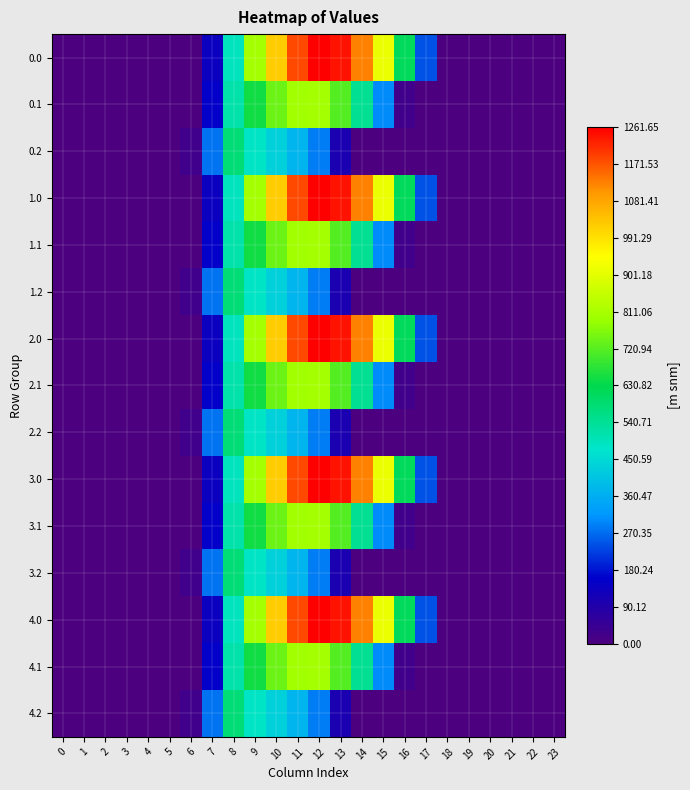

Reading left to right, extract all data points from this chart.

0.0: 0=0.0	1=0.0	2=0.0	3=0.0	4=0.0	5=0.0	6=0.0	7=134.3	8=489.3	9=804.0	10=1023.2	11=1185.2	12=1261.6	13=1237.4	14=1128.6	15=911.8	16=613.0	17=243.5	18=0.0	19=0.0	20=0.0	21=0.0	22=0.0	23=0.0
0.1: 0=0.0	1=0.0	2=0.0	3=0.0	4=0.0	5=0.0	6=0.0	7=153.2	8=514.8	9=646.9	10=742.1	11=800.2	12=806.9	13=715.3	14=544.1	15=301.4	16=26.8	17=0.0	18=0.0	19=0.0	20=0.0	21=0.0	22=0.0	23=0.0
0.2: 0=0.0	1=0.0	2=0.0	3=0.0	4=0.0	5=0.0	6=29.3	7=276.9	8=576.6	9=480.7	10=430.5	11=374.4	12=289.5	13=107.8	14=0.0	15=0.0	16=0.0	17=0.0	18=0.0	19=0.0	20=0.0	21=0.0	22=0.0	23=0.0
1.0: 0=0.0	1=0.0	2=0.0	3=0.0	4=0.0	5=0.0	6=0.0	7=134.3	8=489.3	9=804.0	10=1023.2	11=1185.2	12=1261.6	13=1237.4	14=1128.6	15=911.8	16=613.0	17=243.5	18=0.0	19=0.0	20=0.0	21=0.0	22=0.0	23=0.0
1.1: 0=0.0	1=0.0	2=0.0	3=0.0	4=0.0	5=0.0	6=0.0	7=153.2	8=514.8	9=646.9	10=742.1	11=800.2	12=806.9	13=715.3	14=544.1	15=301.4	16=26.8	17=0.0	18=0.0	19=0.0	20=0.0	21=0.0	22=0.0	23=0.0
1.2: 0=0.0	1=0.0	2=0.0	3=0.0	4=0.0	5=0.0	6=29.3	7=276.9	8=576.6	9=480.7	10=430.5	11=374.4	12=289.5	13=107.8	14=0.0	15=0.0	16=0.0	17=0.0	18=0.0	19=0.0	20=0.0	21=0.0	22=0.0	23=0.0
2.0: 0=0.0	1=0.0	2=0.0	3=0.0	4=0.0	5=0.0	6=0.0	7=134.3	8=489.3	9=804.0	10=1023.2	11=1185.2	12=1261.6	13=1237.4	14=1128.6	15=911.8	16=613.0	17=243.5	18=0.0	19=0.0	20=0.0	21=0.0	22=0.0	23=0.0
2.1: 0=0.0	1=0.0	2=0.0	3=0.0	4=0.0	5=0.0	6=0.0	7=153.2	8=514.8	9=646.9	10=742.1	11=800.2	12=806.9	13=715.3	14=544.1	15=301.4	16=26.8	17=0.0	18=0.0	19=0.0	20=0.0	21=0.0	22=0.0	23=0.0
2.2: 0=0.0	1=0.0	2=0.0	3=0.0	4=0.0	5=0.0	6=29.3	7=276.9	8=576.6	9=480.7	10=430.5	11=374.4	12=289.5	13=107.8	14=0.0	15=0.0	16=0.0	17=0.0	18=0.0	19=0.0	20=0.0	21=0.0	22=0.0	23=0.0
3.0: 0=0.0	1=0.0	2=0.0	3=0.0	4=0.0	5=0.0	6=0.0	7=134.3	8=489.3	9=804.0	10=1023.2	11=1185.2	12=1261.6	13=1237.4	14=1128.6	15=911.8	16=613.0	17=243.5	18=0.0	19=0.0	20=0.0	21=0.0	22=0.0	23=0.0
3.1: 0=0.0	1=0.0	2=0.0	3=0.0	4=0.0	5=0.0	6=0.0	7=153.2	8=514.8	9=646.9	10=742.1	11=800.2	12=806.9	13=715.3	14=544.1	15=301.4	16=26.8	17=0.0	18=0.0	19=0.0	20=0.0	21=0.0	22=0.0	23=0.0
3.2: 0=0.0	1=0.0	2=0.0	3=0.0	4=0.0	5=0.0	6=29.3	7=276.9	8=576.6	9=480.7	10=430.5	11=374.4	12=289.5	13=107.8	14=0.0	15=0.0	16=0.0	17=0.0	18=0.0	19=0.0	20=0.0	21=0.0	22=0.0	23=0.0
4.0: 0=0.0	1=0.0	2=0.0	3=0.0	4=0.0	5=0.0	6=0.0	7=134.3	8=489.3	9=804.0	10=1023.2	11=1185.2	12=1261.6	13=1237.4	14=1128.6	15=911.8	16=613.0	17=243.5	18=0.0	19=0.0	20=0.0	21=0.0	22=0.0	23=0.0
4.1: 0=0.0	1=0.0	2=0.0	3=0.0	4=0.0	5=0.0	6=0.0	7=153.2	8=514.8	9=646.9	10=742.1	11=800.2	12=806.9	13=715.3	14=544.1	15=301.4	16=26.8	17=0.0	18=0.0	19=0.0	20=0.0	21=0.0	22=0.0	23=0.0
4.2: 0=0.0	1=0.0	2=0.0	3=0.0	4=0.0	5=0.0	6=29.3	7=276.9	8=576.6	9=480.7	10=430.5	11=374.4	12=289.5	13=107.8	14=0.0	15=0.0	16=0.0	17=0.0	18=0.0	19=0.0	20=0.0	21=0.0	22=0.0	23=0.0